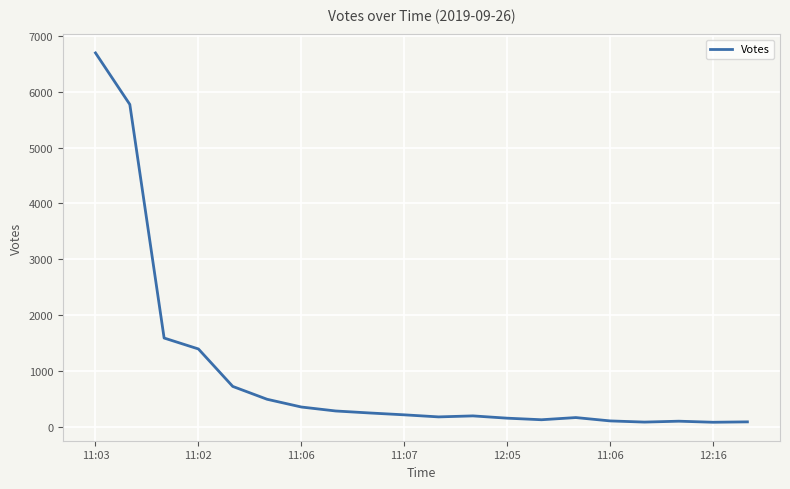

What is the greatest value displayed?

6695